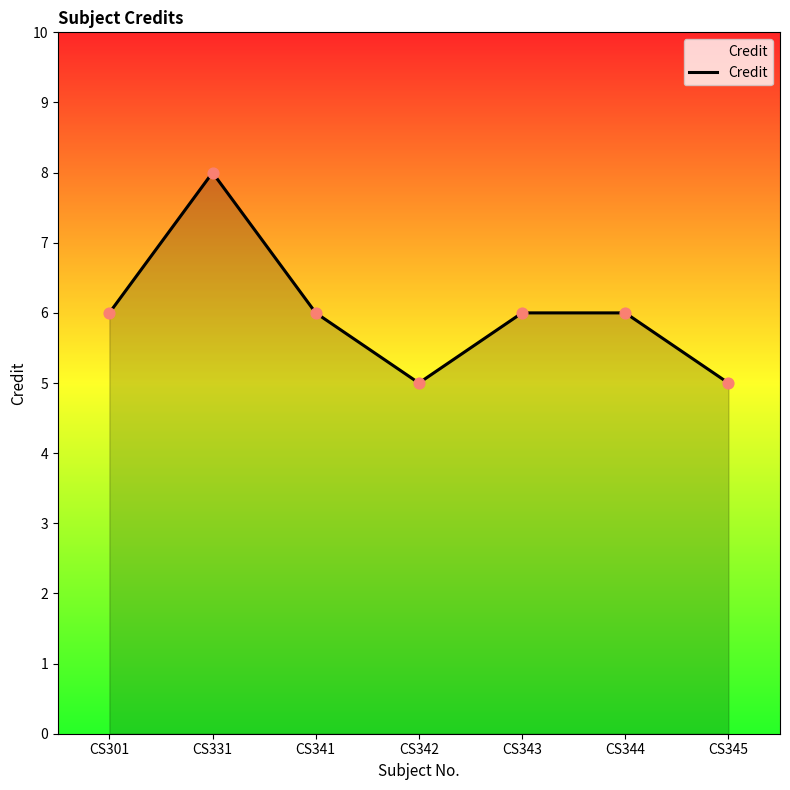

What is the ratio of the value at CS343 to the value at CS344?

1.0